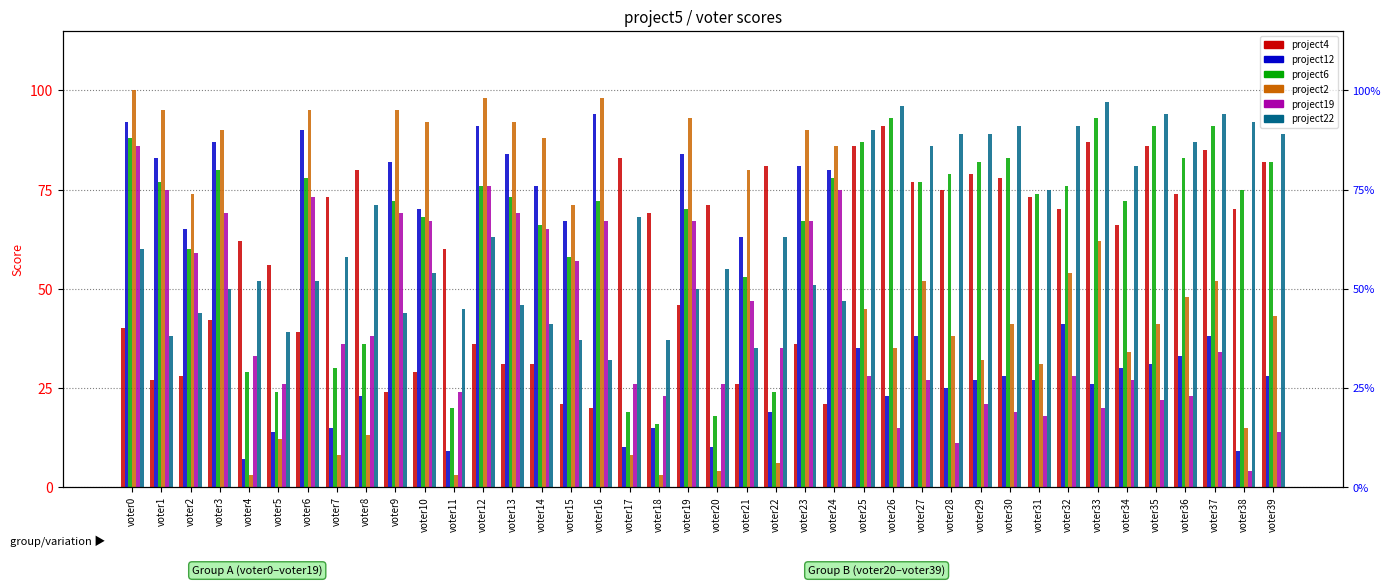

Rank the series at voter5 from highest to lowest value.

project4, project22, project19, project6, project12, project2